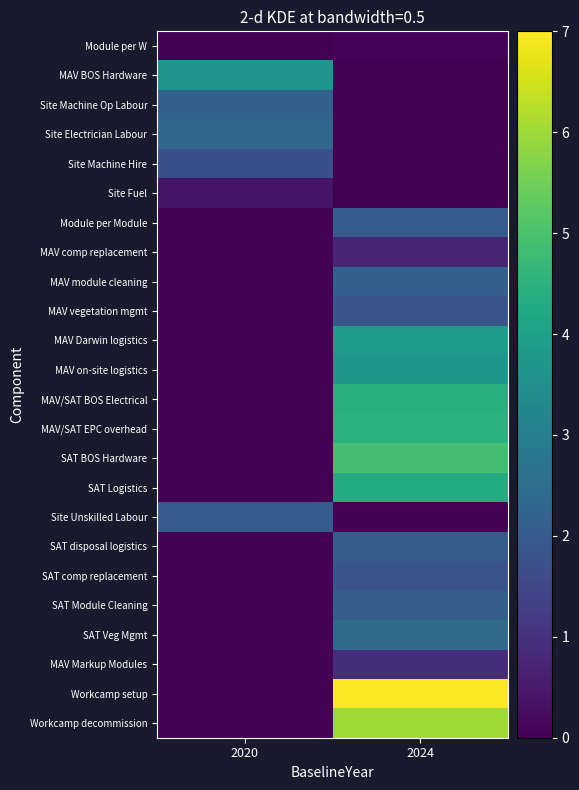

What is the difference between the maximum and minimum values in the Site Fuel series?

0.4